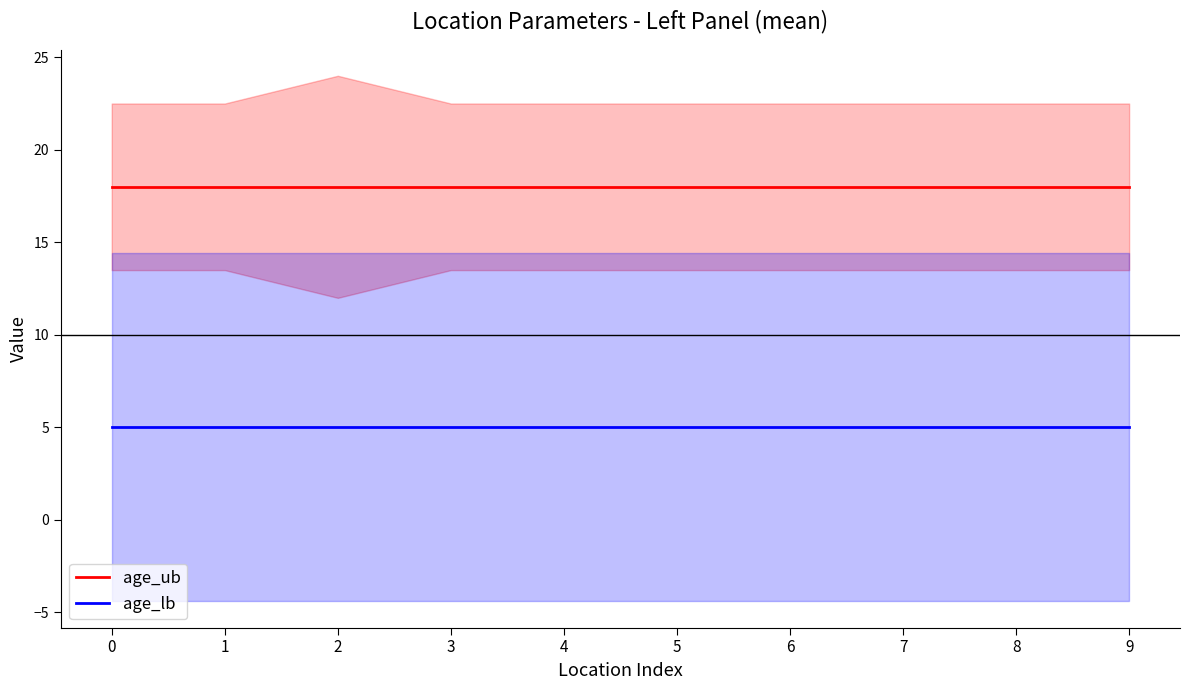

True or false: age_lb has more than 2 points higher than both neighbors.

False